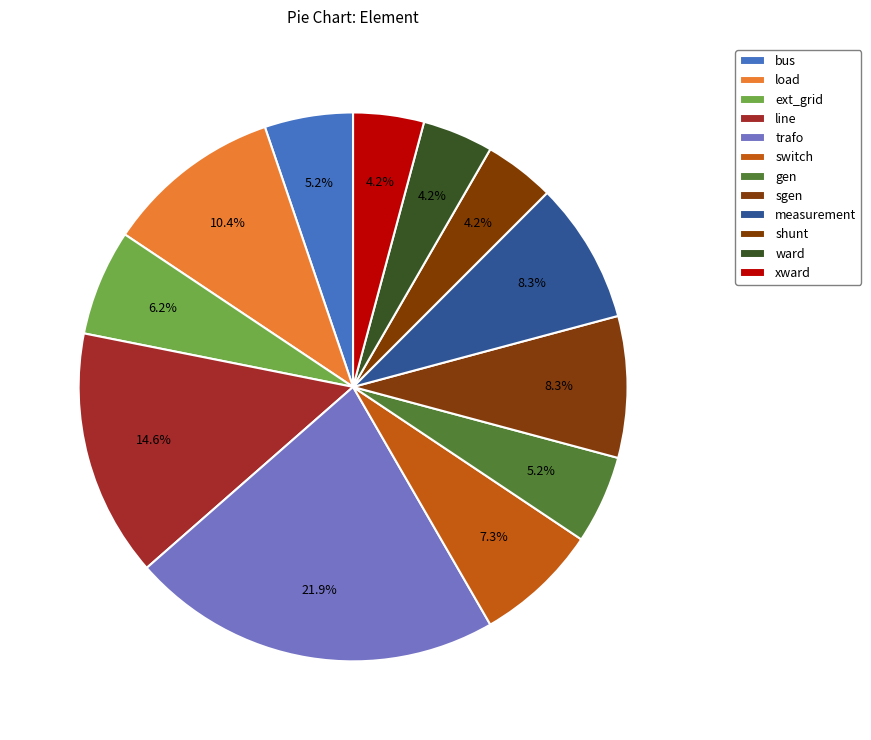

Count the number of slices in the pie.

12